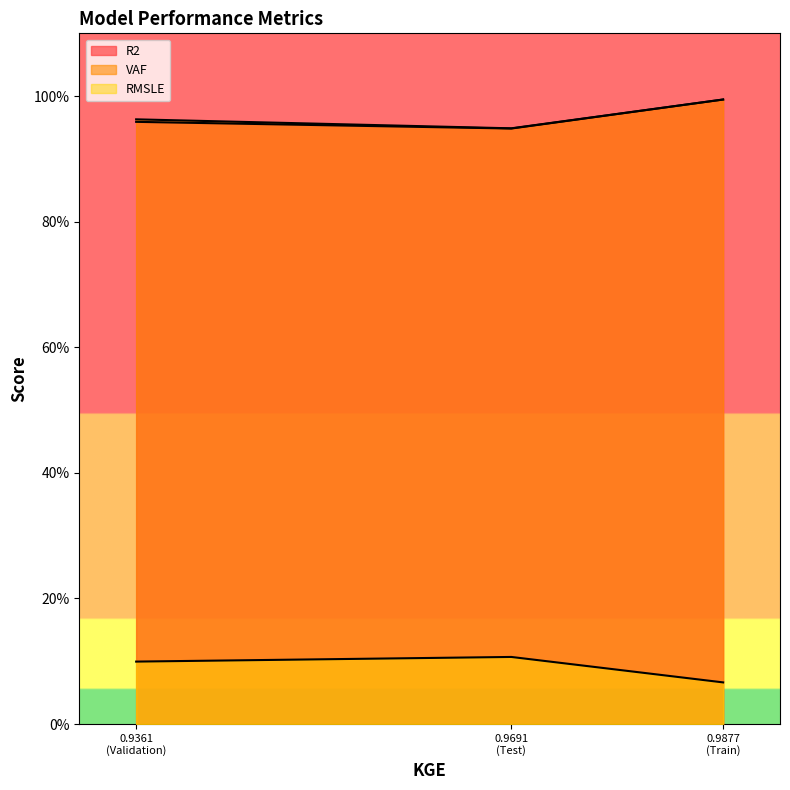

True or false: RMSLE has a value of 0.1 at Train.

False